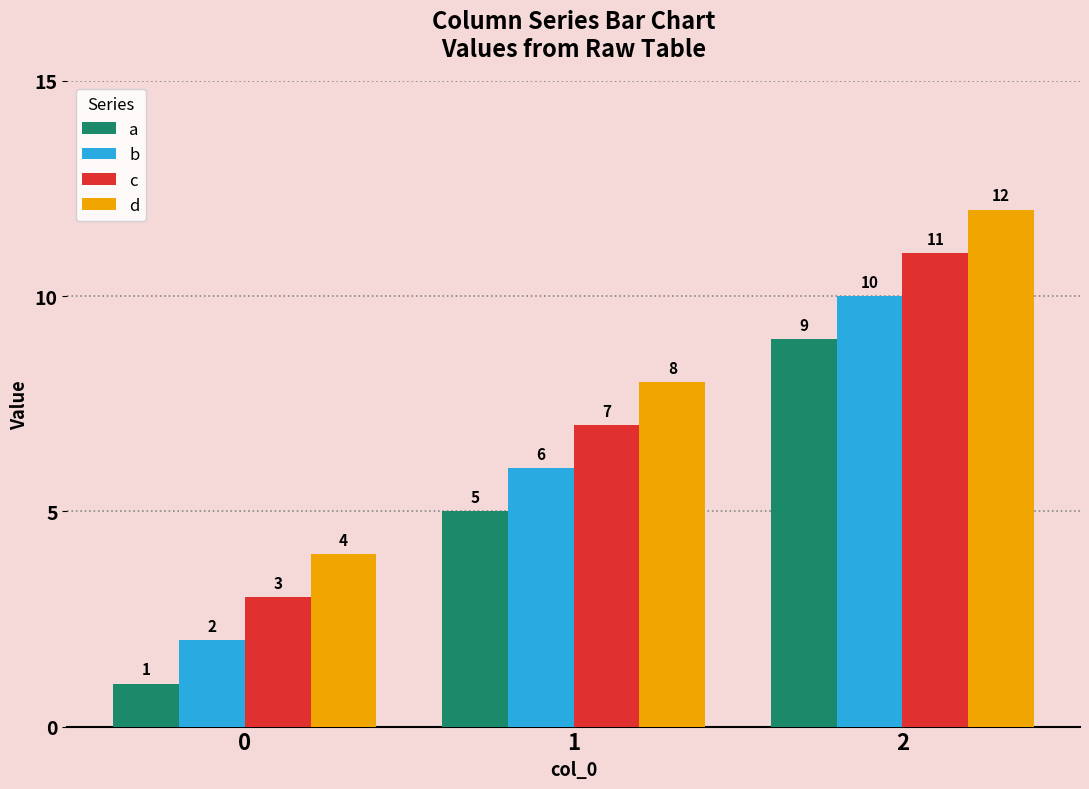

What are all the series names shown in the legend?

a, b, c, d